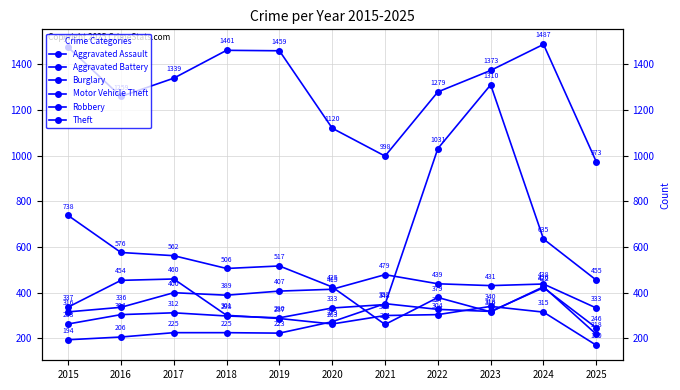

Count the number of categories in the chart.

11